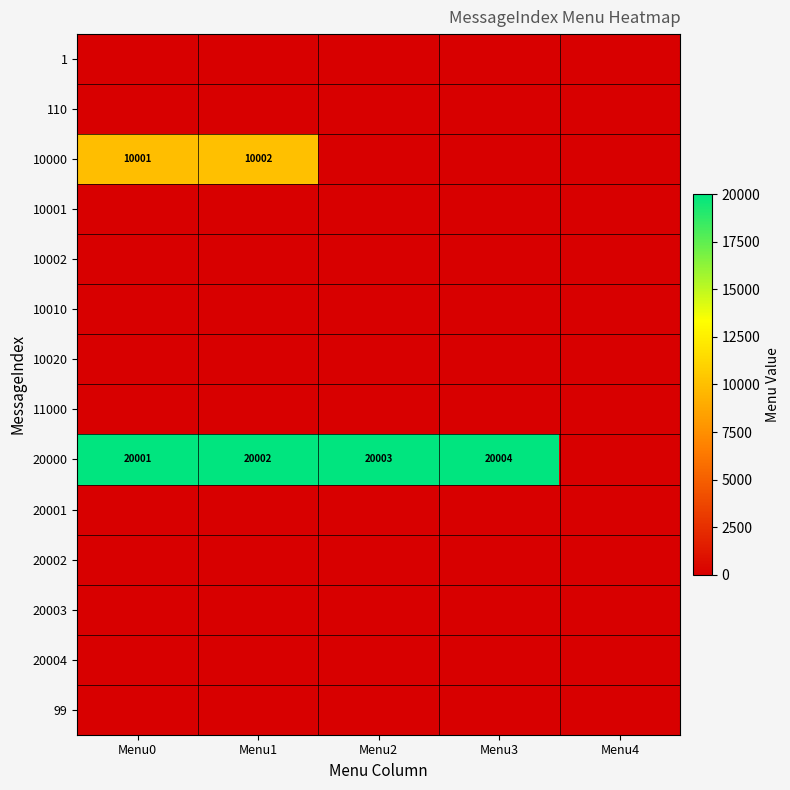

At which label does 20003 reach its peak?

Menu0